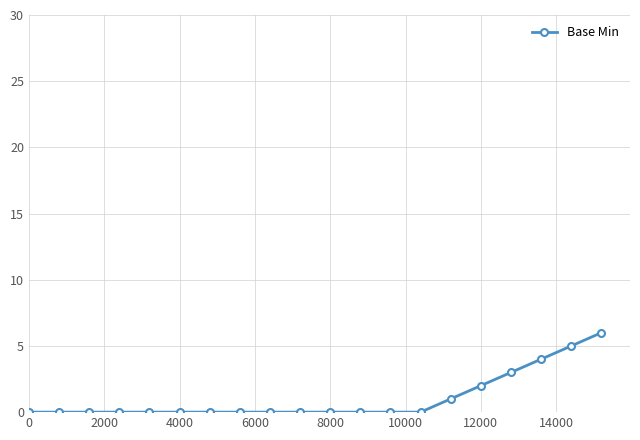

Does the chart display data point markers on the line(s)?

Yes